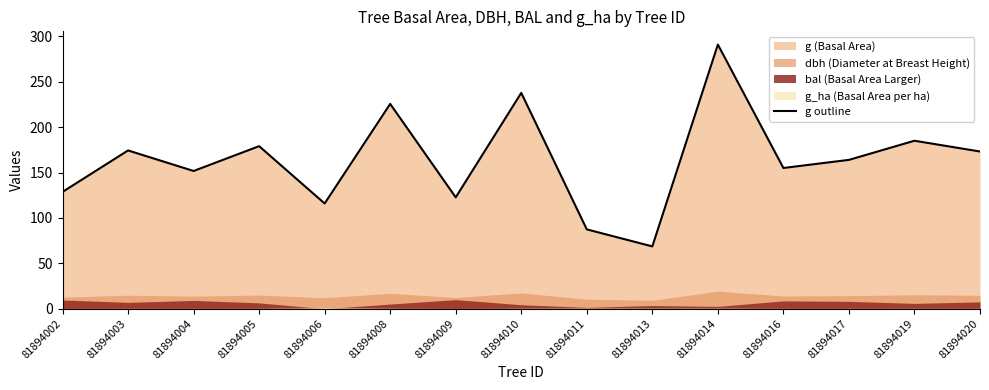

Which has a higher value, 81894014 or 81894006?

81894014